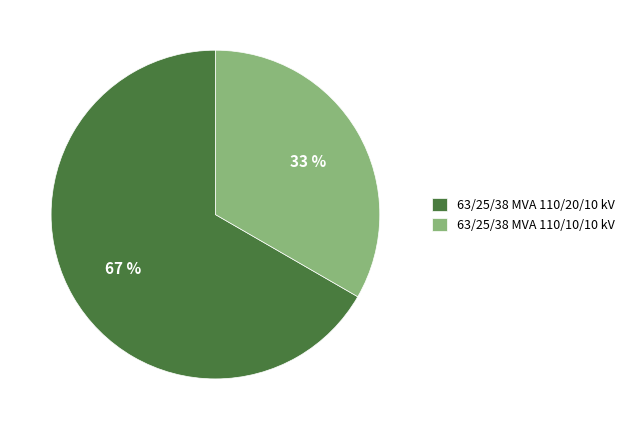

Which category has the smallest portion of the pie?

63/25/38 MVA 110/10/10 kV